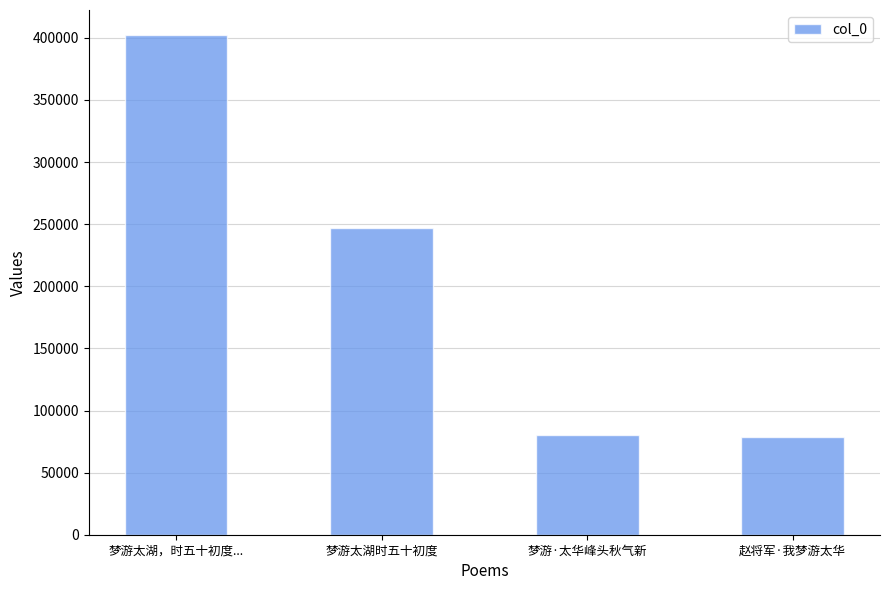

How many categories are shown in the chart?

4